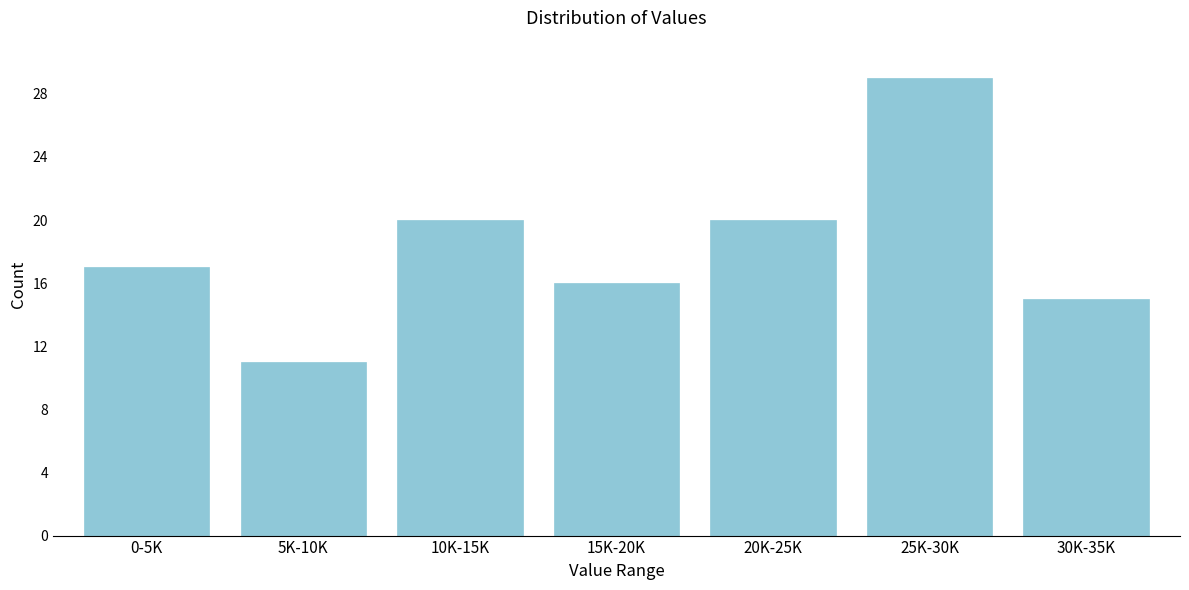

Reading left to right, extract all data points from this chart.

17	11	20	16	20	29	15